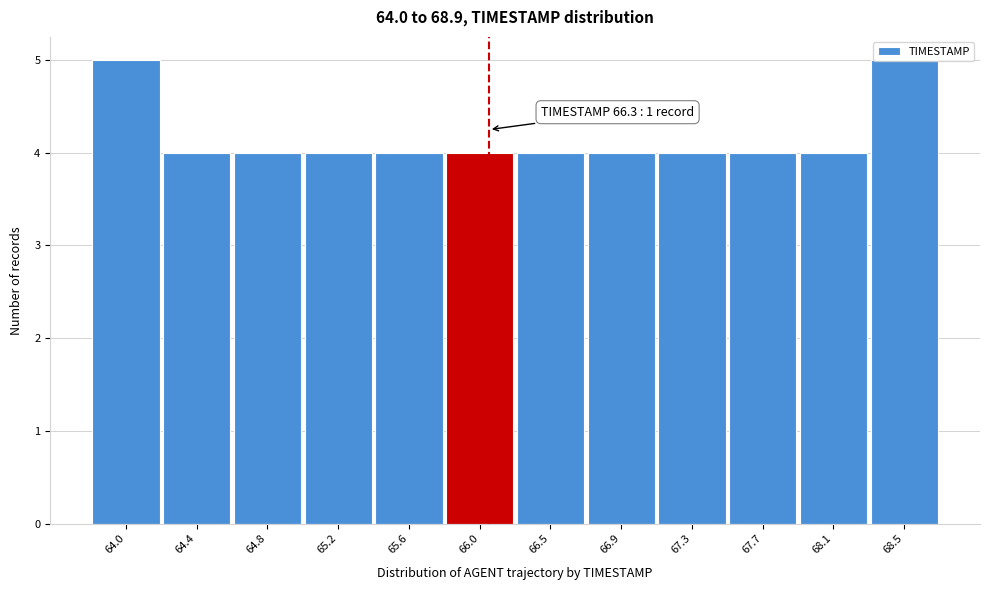

What is the value of the 1st bar from the left?

5